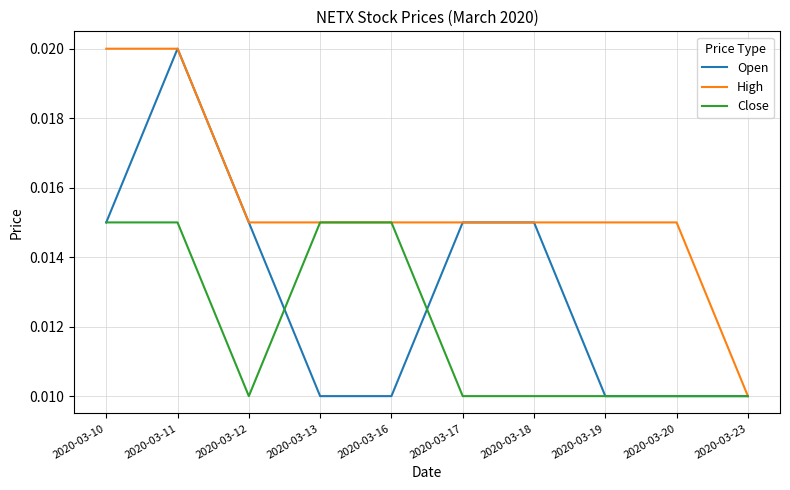

Is the value of High at 2020-03-10 greater than the value of Close at 2020-03-10?

Yes